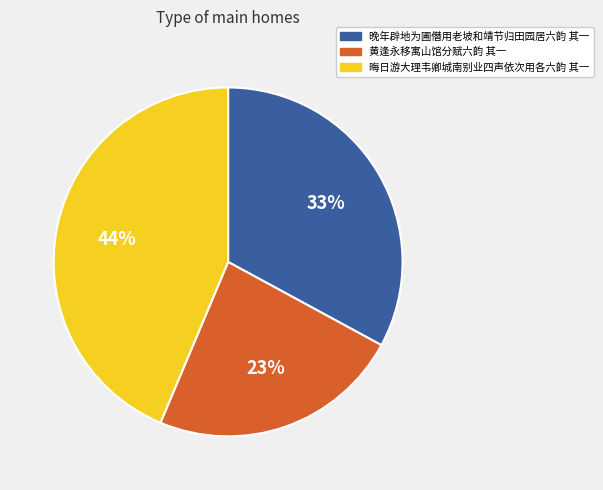

Count the number of slices in the pie.

3